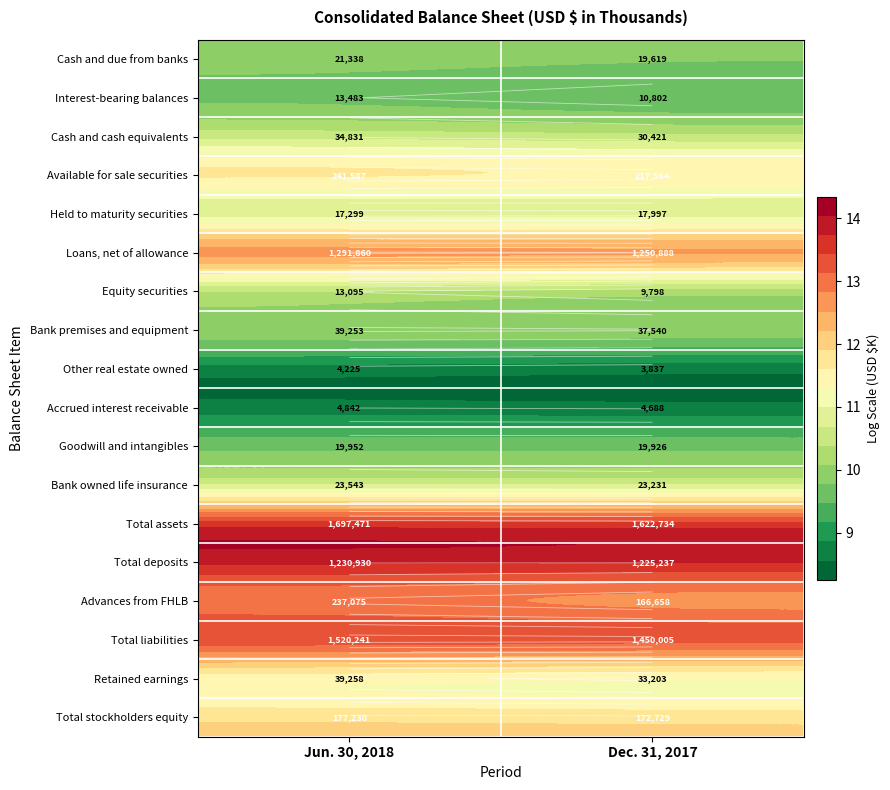

What is the approximate value of Total stockholders equity at Jun. 30, 2018?

12.1